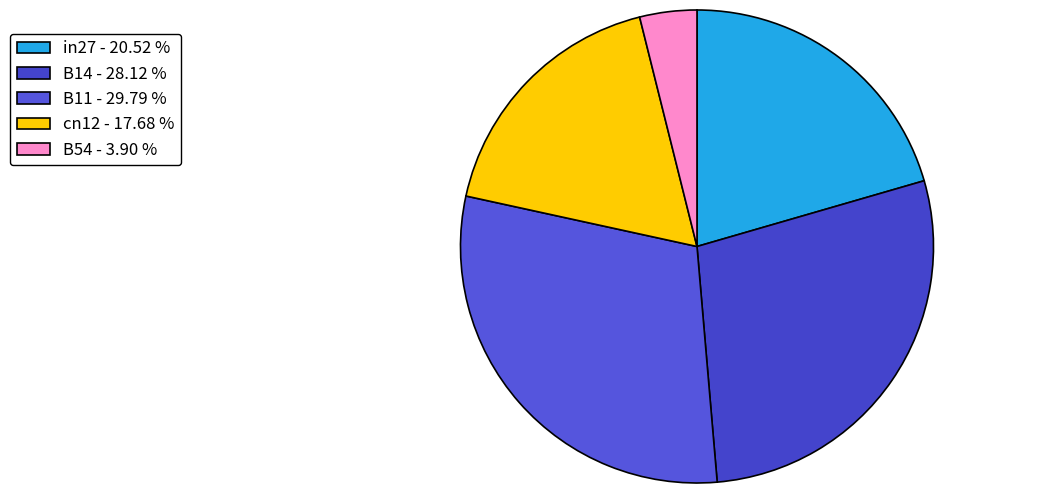

What is the change in value from B11 to B54?

-0.3